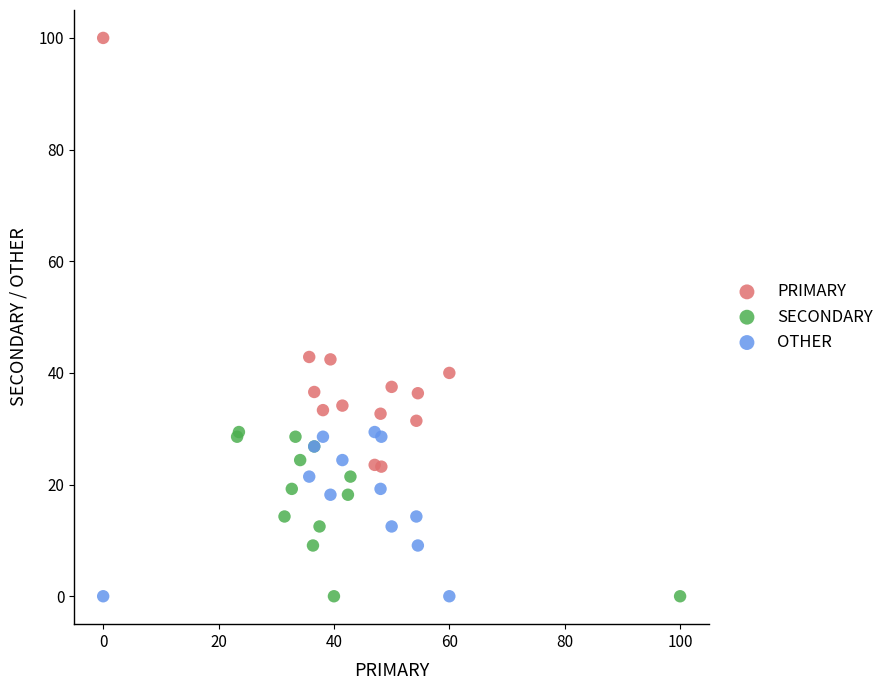

Which series has the widest spread of Y values?

PRIMARY